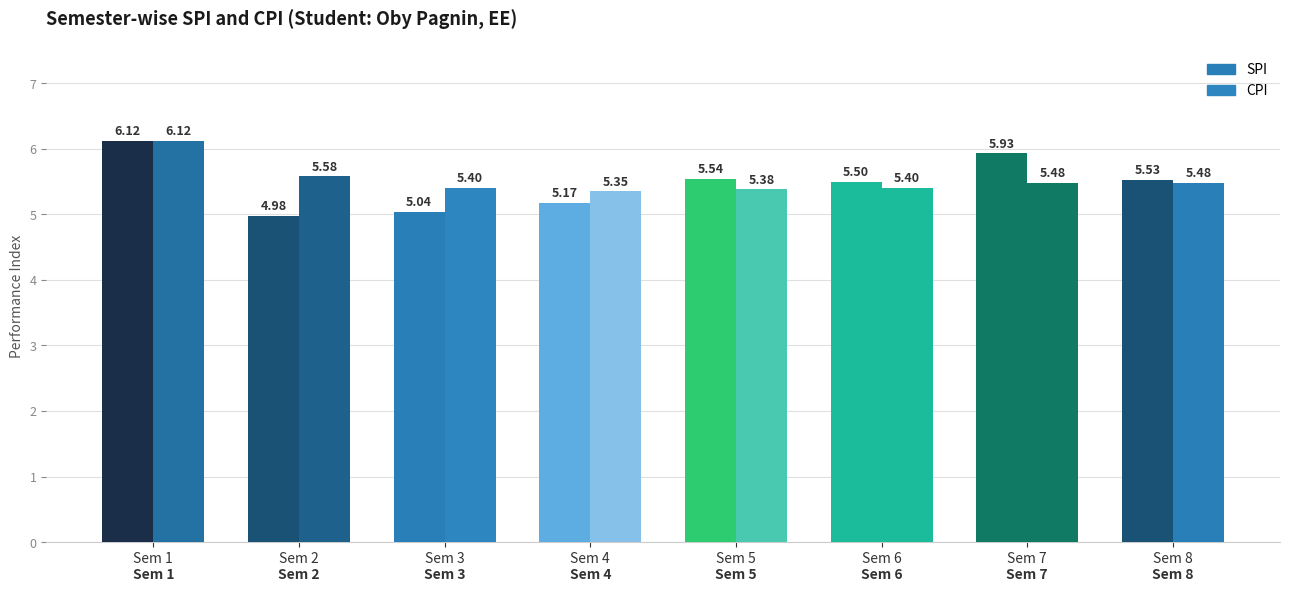

The CPI series shows 8.5 at 2. True or false?

False